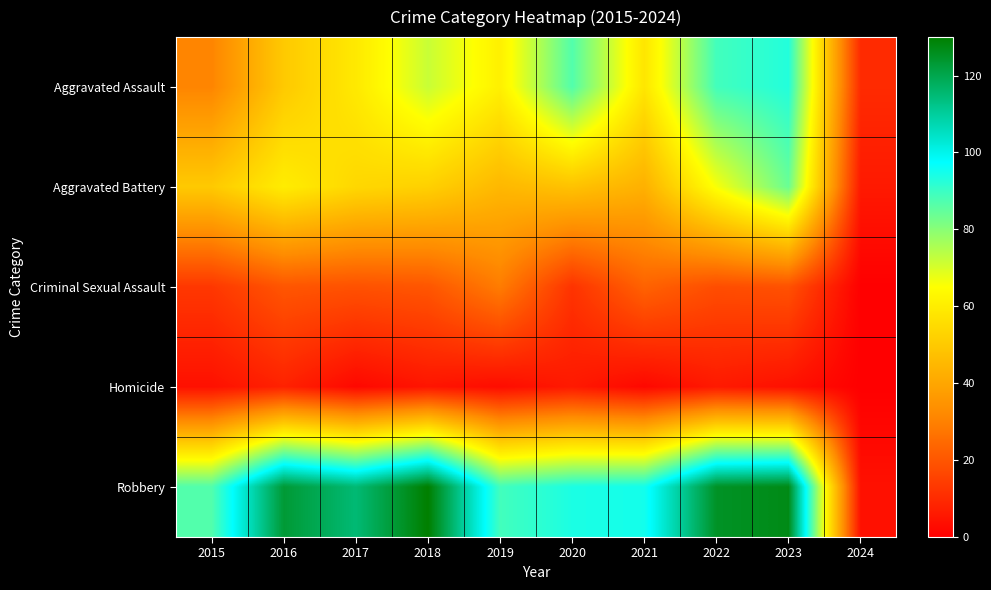

Between 2020 and 2023, which series saw the biggest shift?

Aggravated Battery